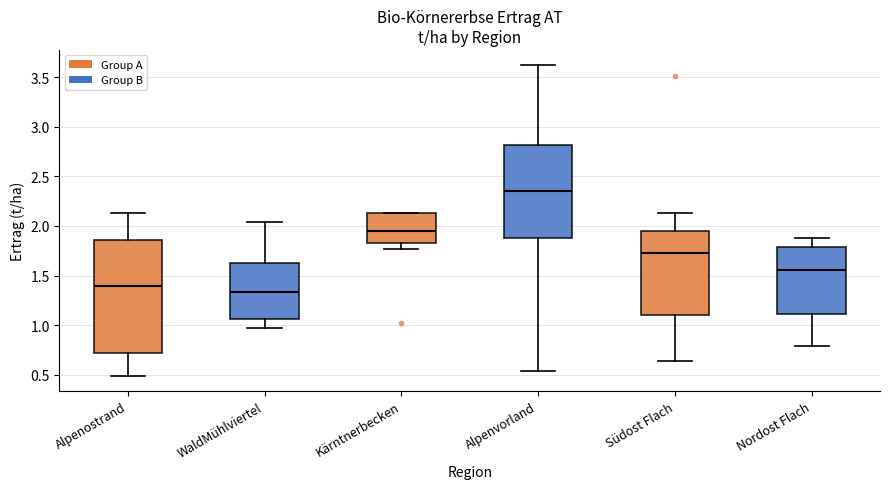

Reading left to right, transcribe this box plot: for each box, give where its median line is, the range the box spans, and where its two whiskers end, as read against the y-axis. The values are not printed on the chart, so give them approximately, as read against the axis.

Alpenostrand: median 1.40, box 0.70 to 1.85, whiskers 0.50 to 2.15
WaldMühlviertel: median 1.35, box 1.05 to 1.65, whiskers 0.95 to 2.05
Kärntnerbecken: median 1.95, box 1.85 to 2.15, whiskers 1.75 to 2.15
Alpenvorland: median 2.35, box 1.90 to 2.80, whiskers 0.55 to 3.60
Südost Flach: median 1.75, box 1.10 to 1.95, whiskers 0.65 to 2.15
Nordost Flach: median 1.55, box 1.10 to 1.80, whiskers 0.80 to 1.90